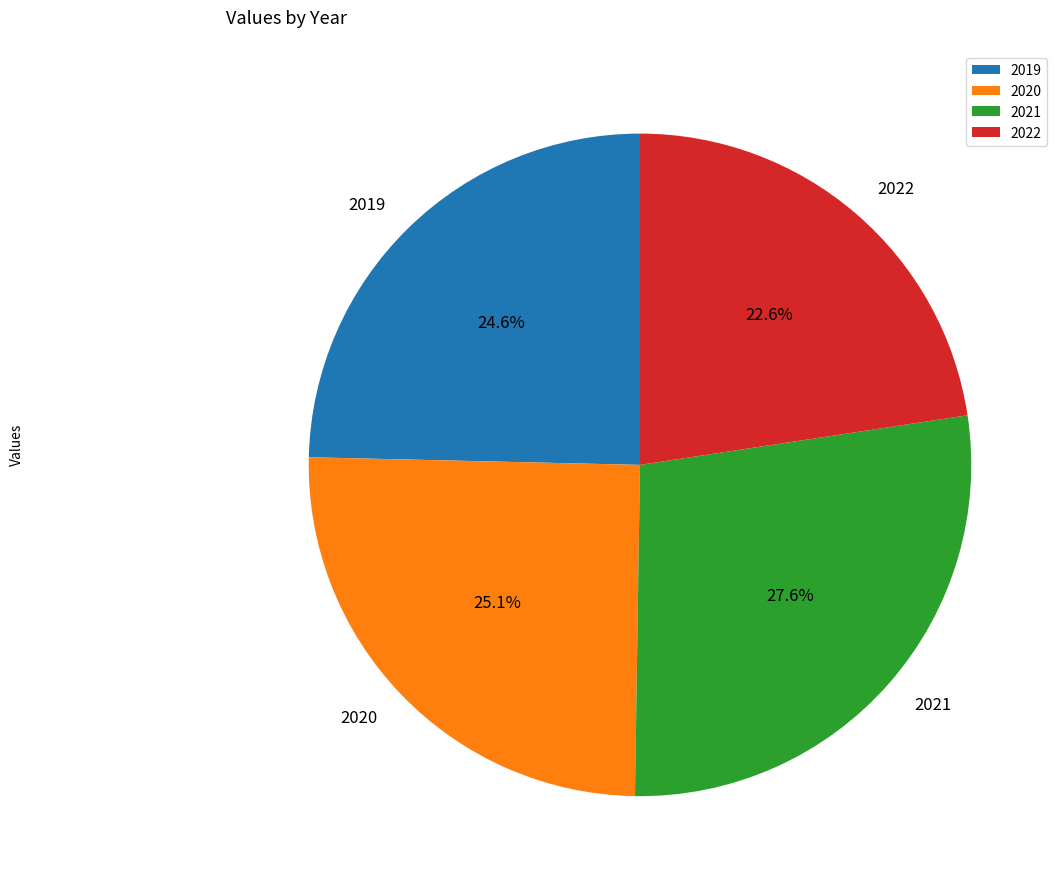

What percentage is the 2019 slice, to the nearest percent?

25%